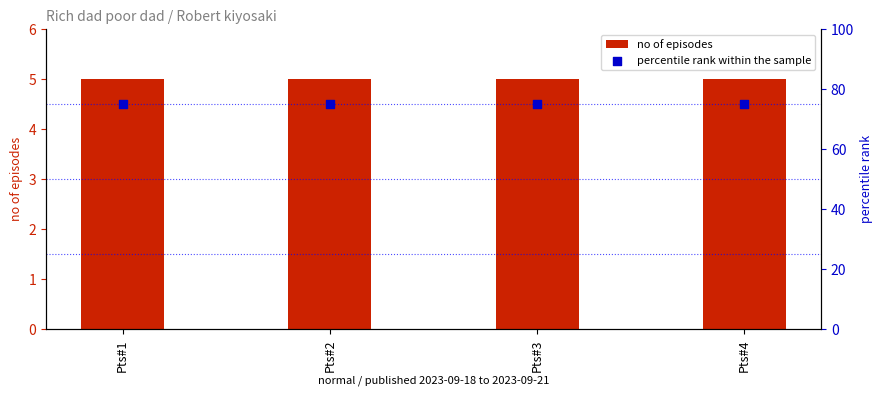

Which series contains the lowest Y value?

no of episodes